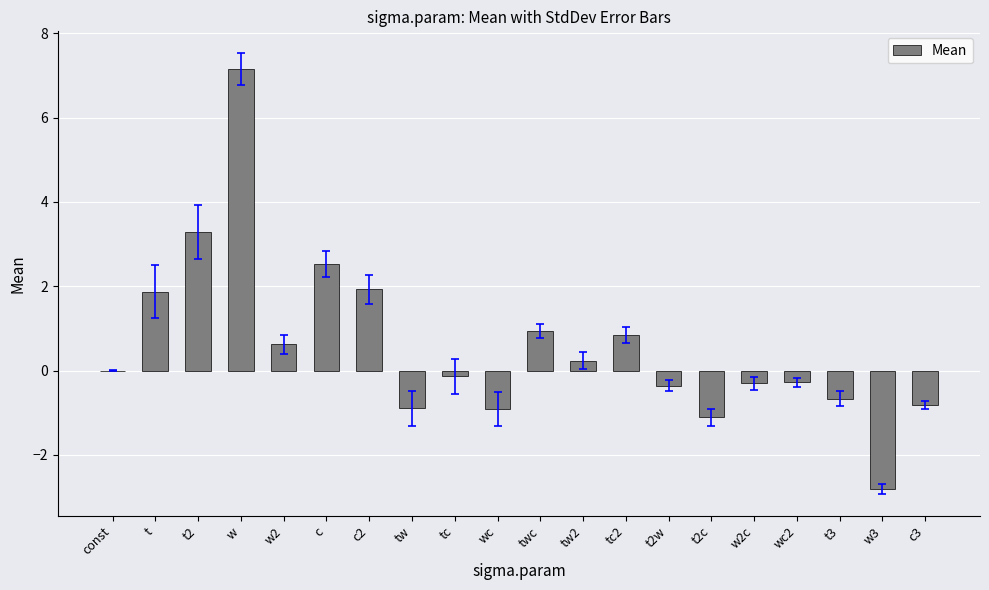

What is the sum of the values at t2w and tw?

-1.3